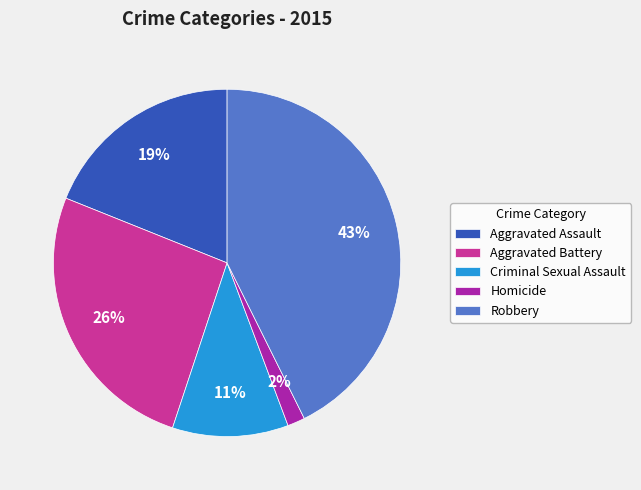

Between Homicide and Robbery, which is larger?

Robbery